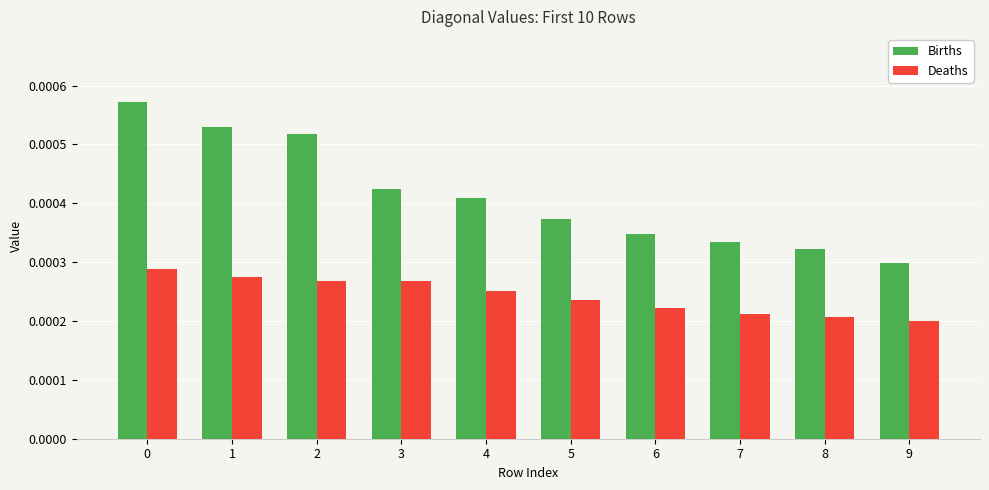

Count the Deaths values in the range 0 to 1.

10